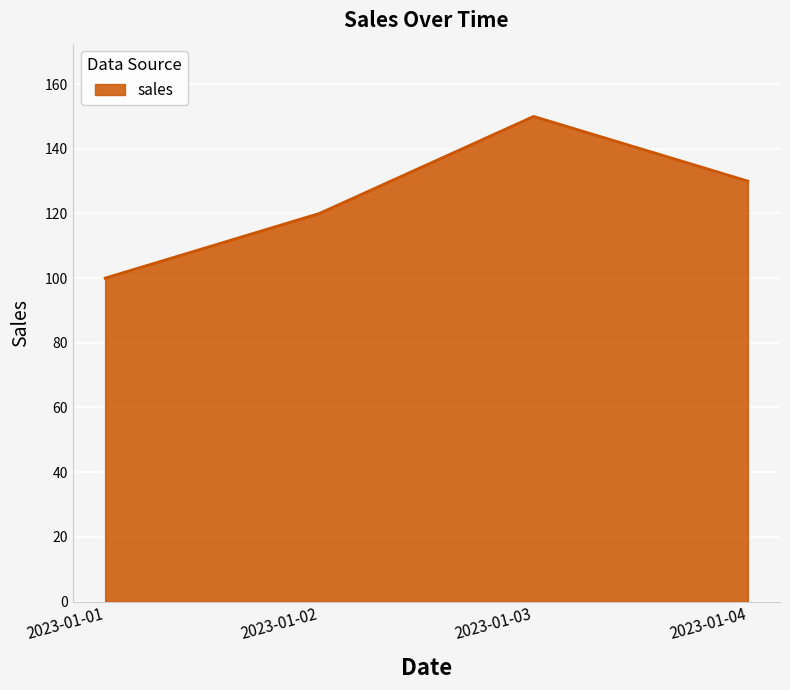

The chart shows a value of 120 at 2023-01-02. True or false?

True